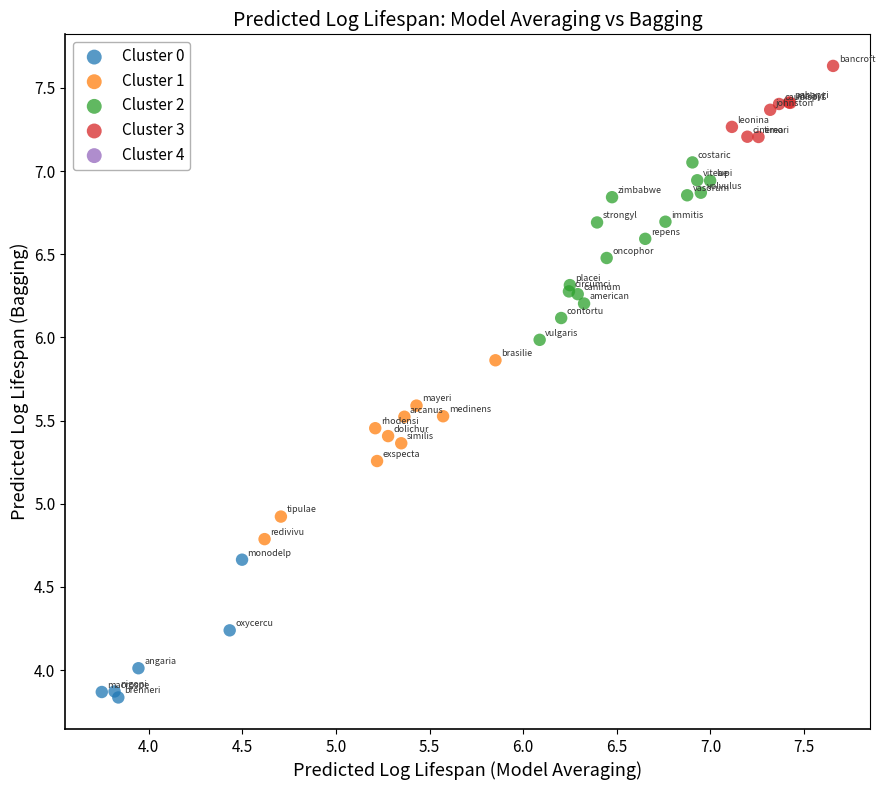

Which series contains the highest Y value?

Cluster 3